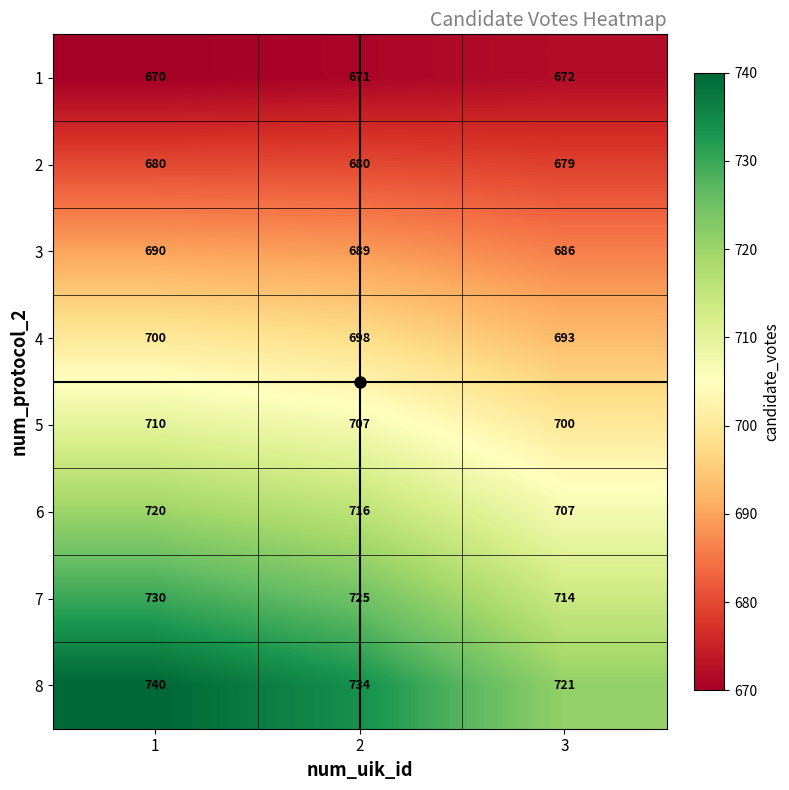

What is the sum of all 5 values?

2117